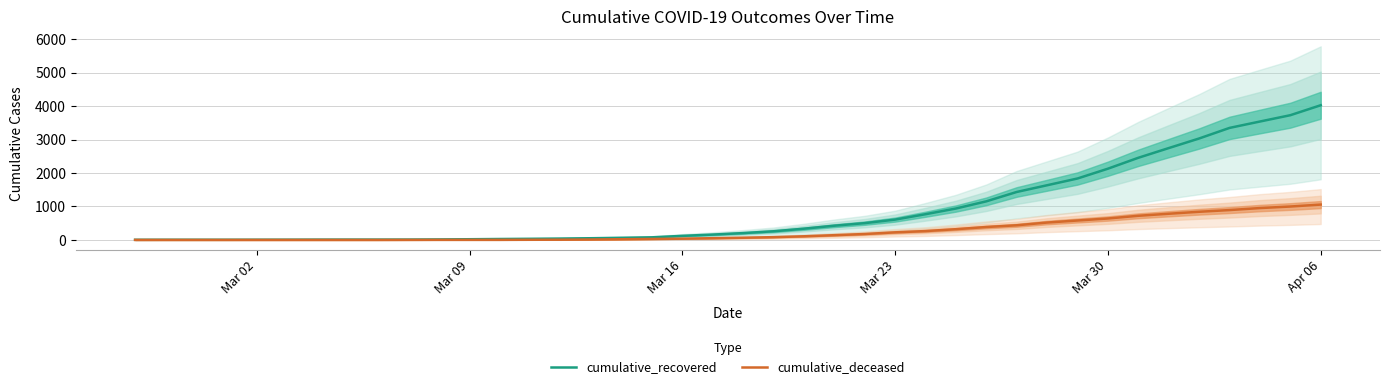

What is the sum of all cumulative_deceased values?

10349